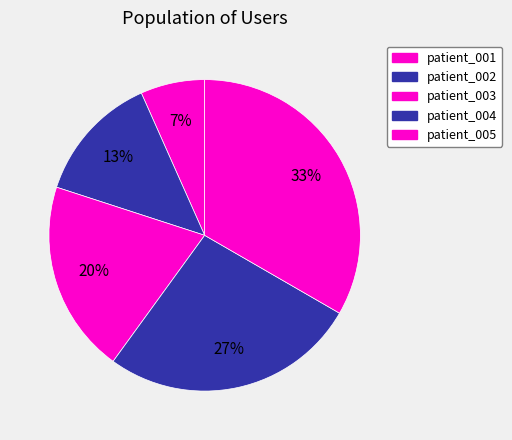

Do patient_004 and patient_005 together represent more than half of the pie?

Yes